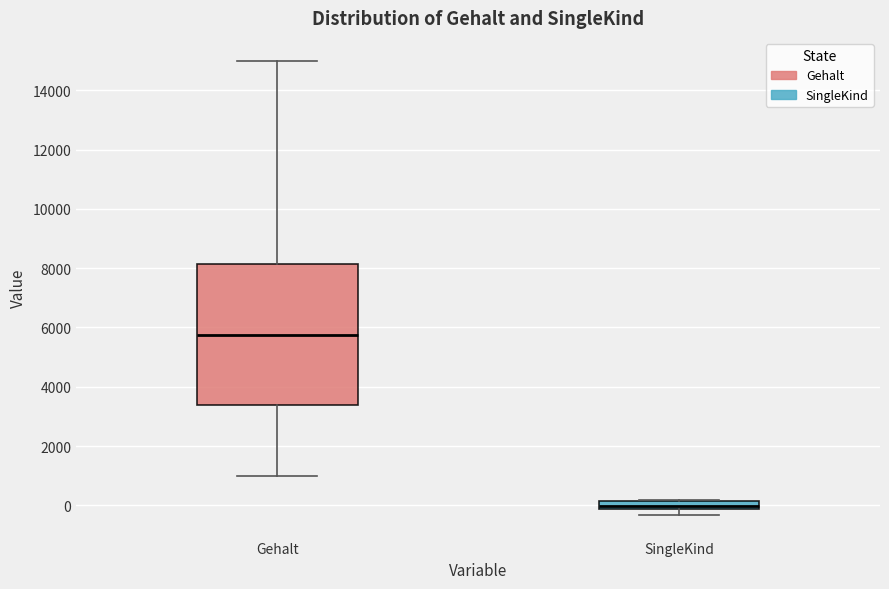

Where does the upper whisker of the box for Gehalt end on the y-axis? The values are not printed on the chart, so give them approximately, as read against the axis.

15000